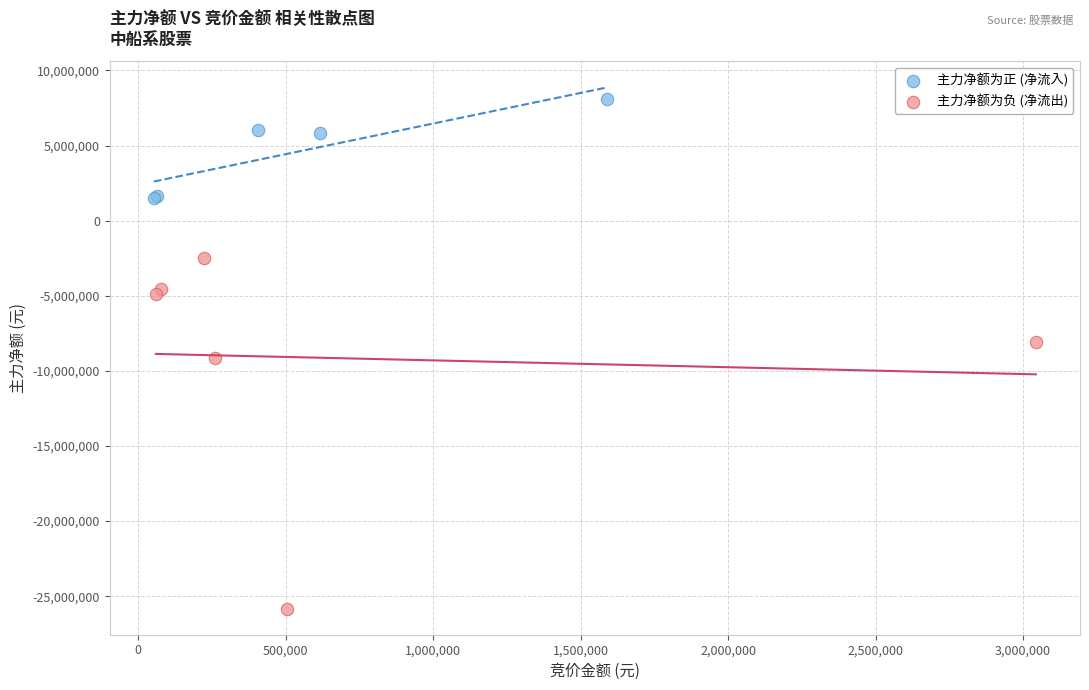

Which series contains the highest Y value?

主力净额为正 (净流入)